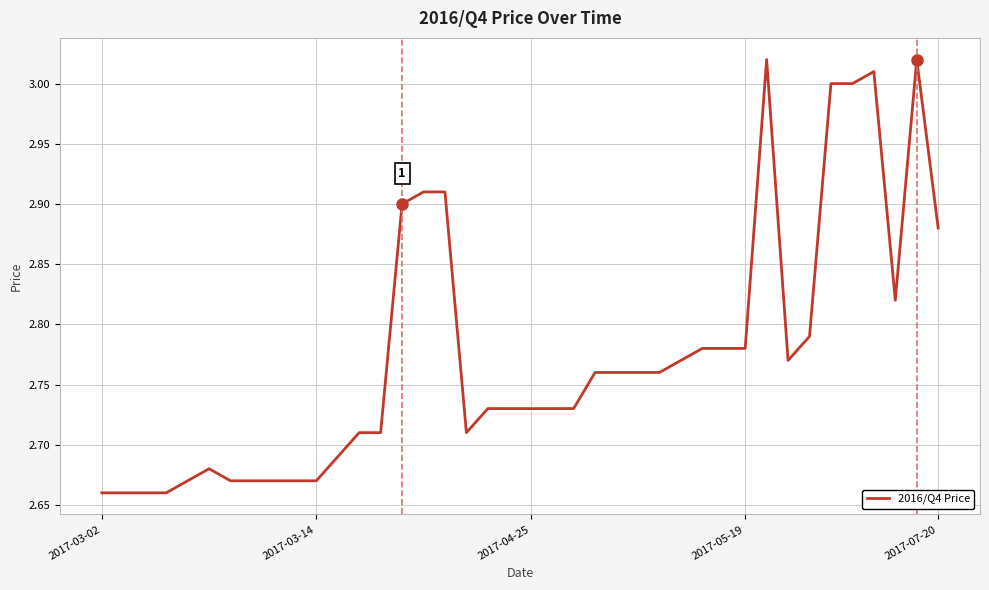

Is it true that the value at 2017-03-14 is 4.0?

False